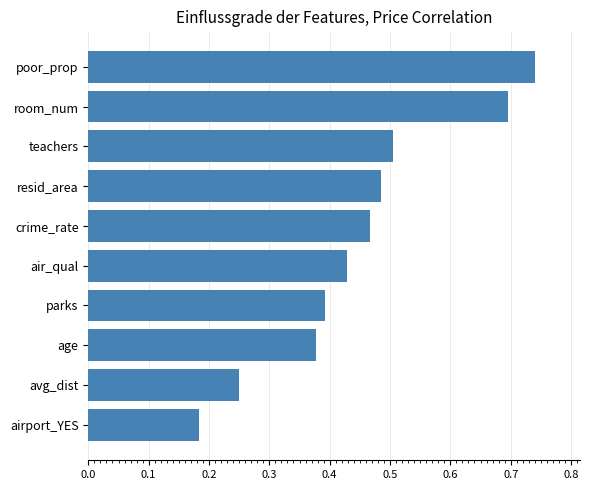

What is the sum of the values at room_num and air_qual?

1.1